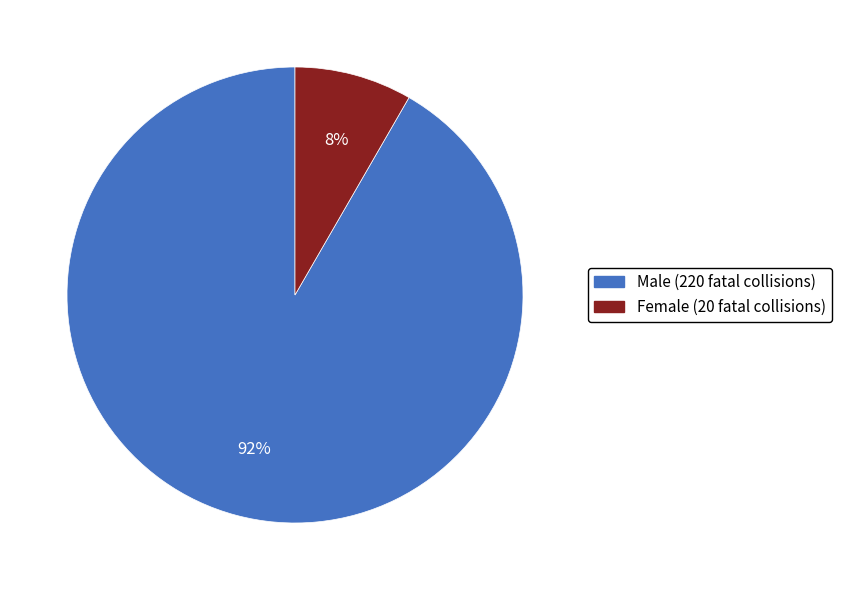

The Male slice represents 92% of the pie. True or false?

True